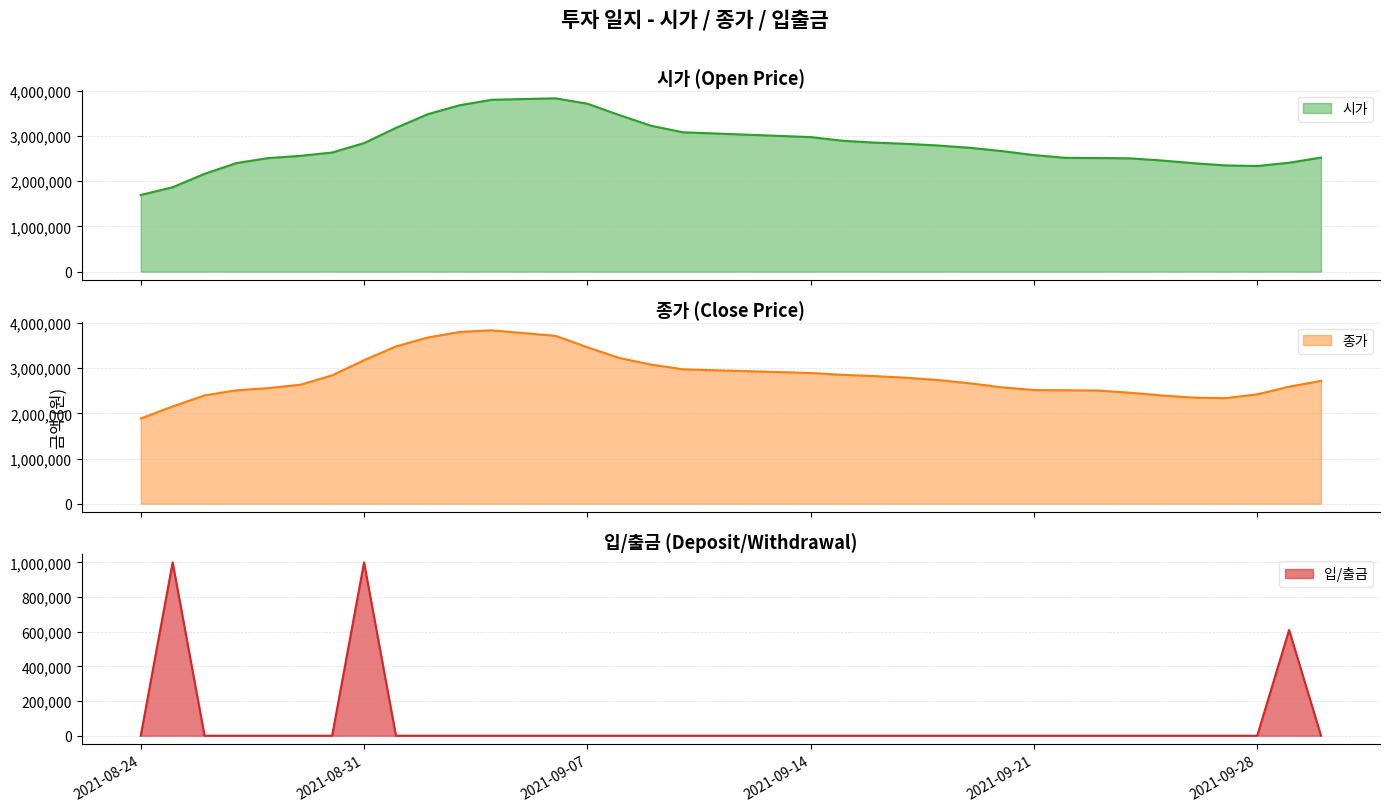

Where is 시가 nearest to the value 2693453?

2021-09-20